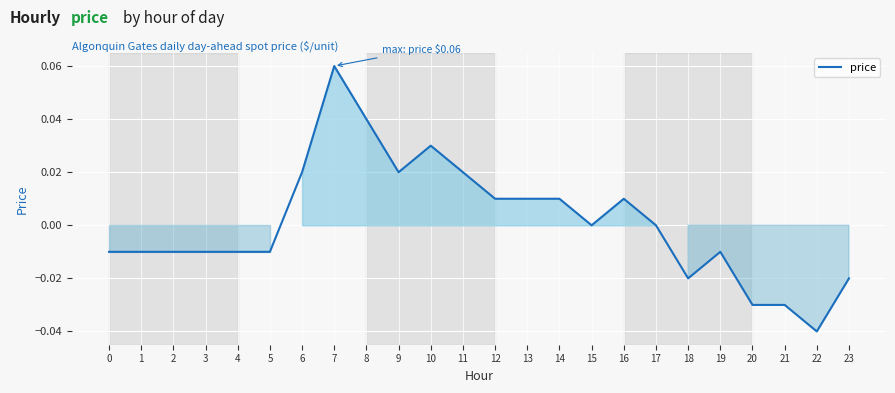

The value at 17 is 0.0. True or false?

True